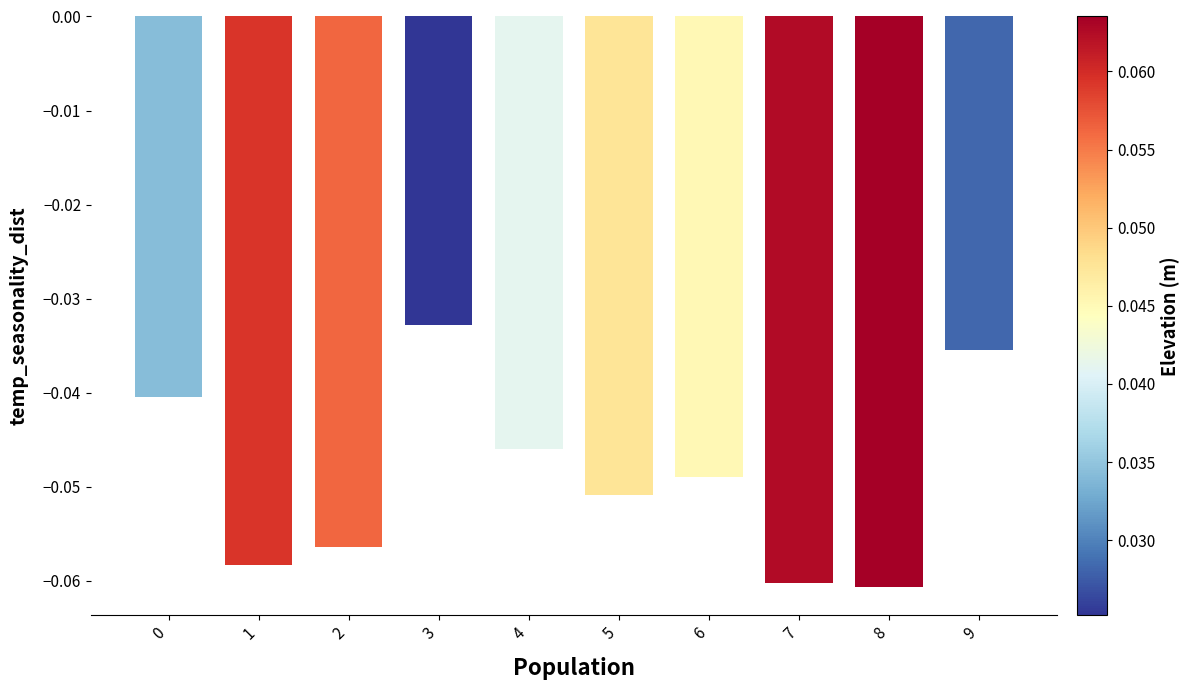

Is it true that the value at 7 is -0.0?

False